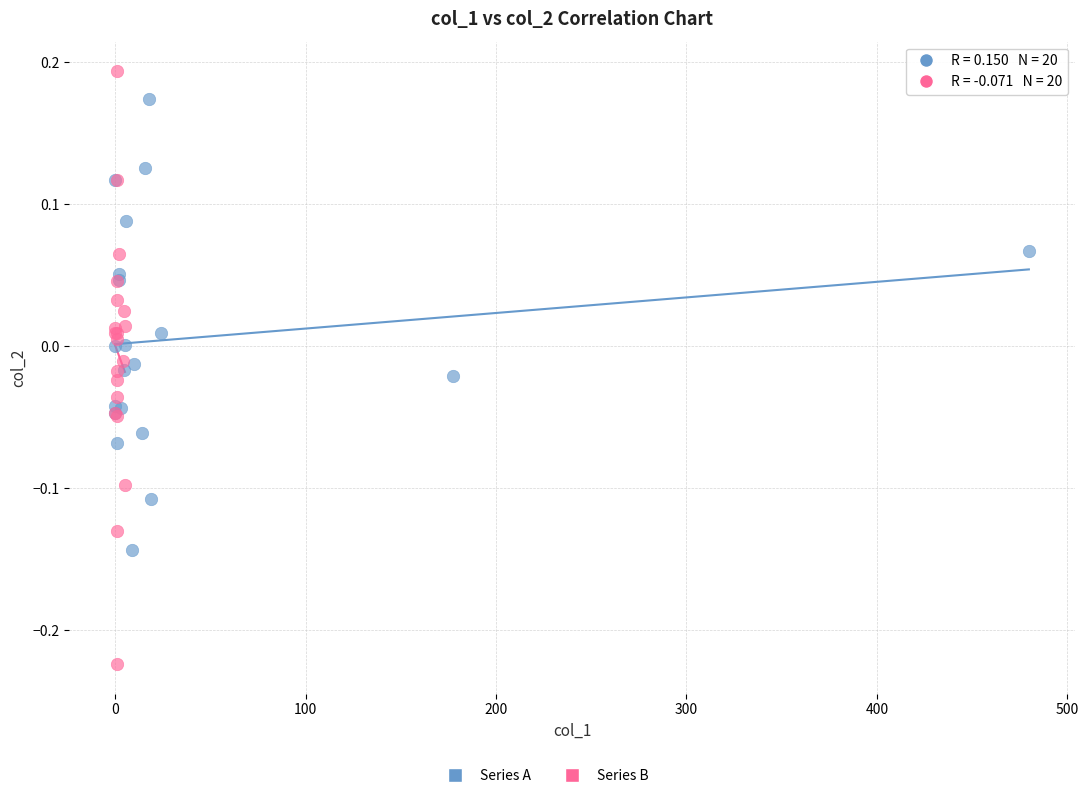

Which series has the widest spread of Y values?

Series B